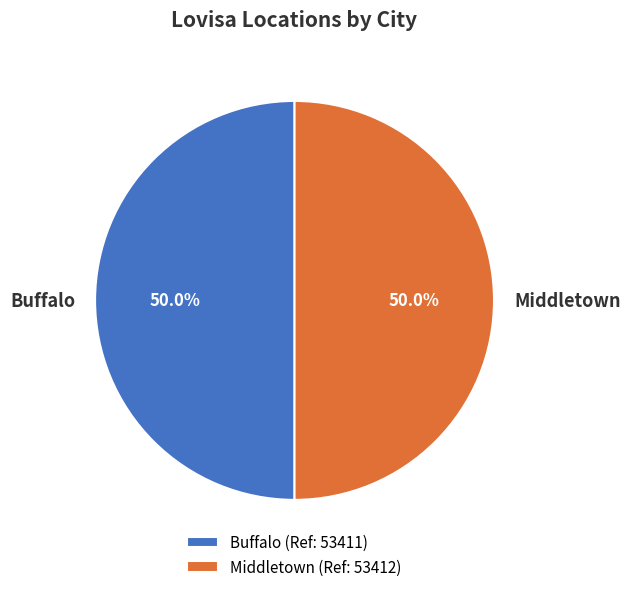

How many segments does this pie chart have?

2